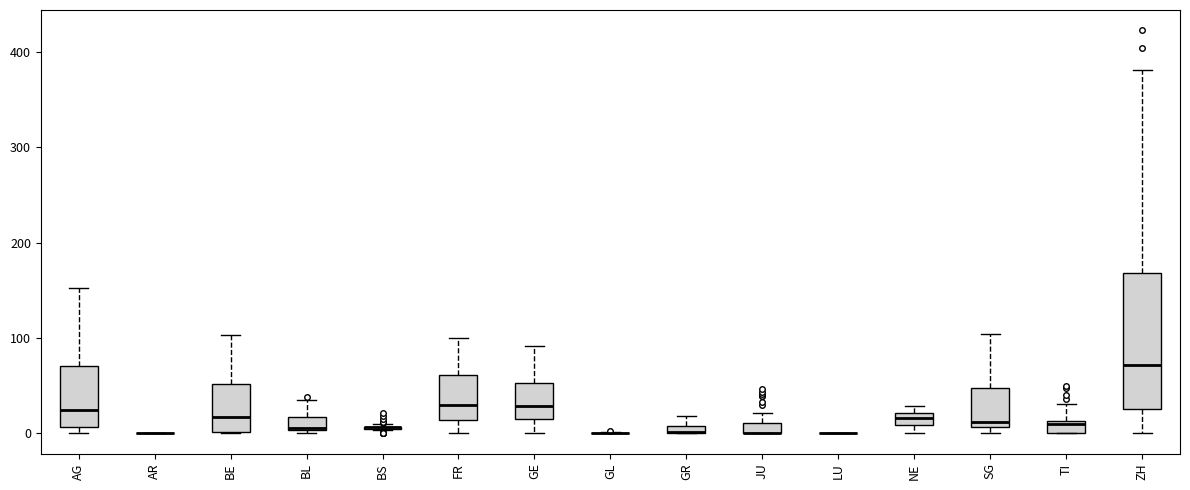

Which box is the tallest, from its lower edge to its upper edge?

ZH